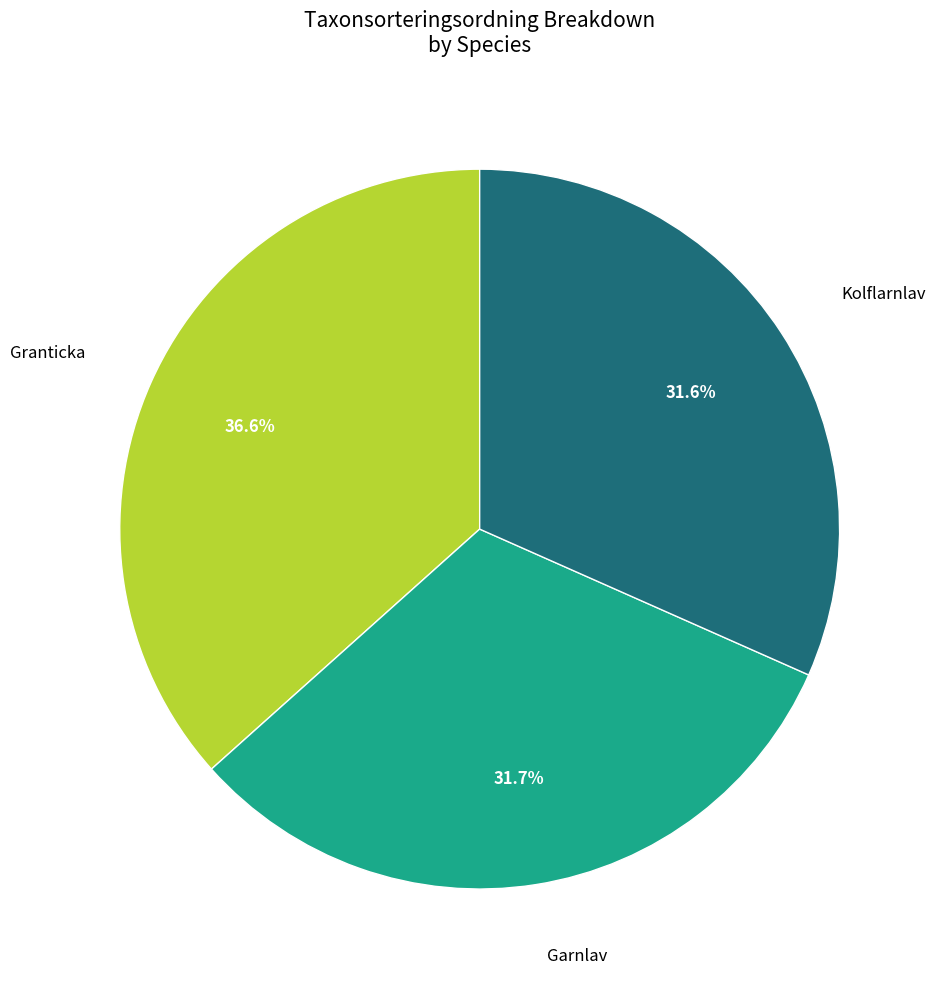

What percentage is the Granticka slice, to the nearest percent?

37%